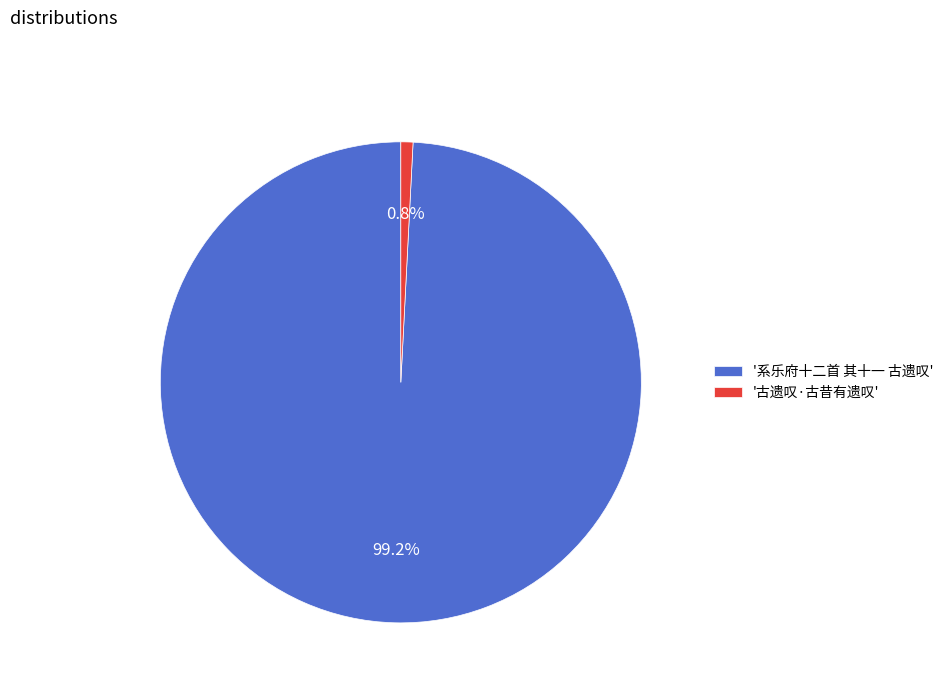

Which has a higher value, '系乐府十二首 其十一 古遗叹' or '古遗叹·古昔有遗叹'?

'系乐府十二首 其十一 古遗叹'